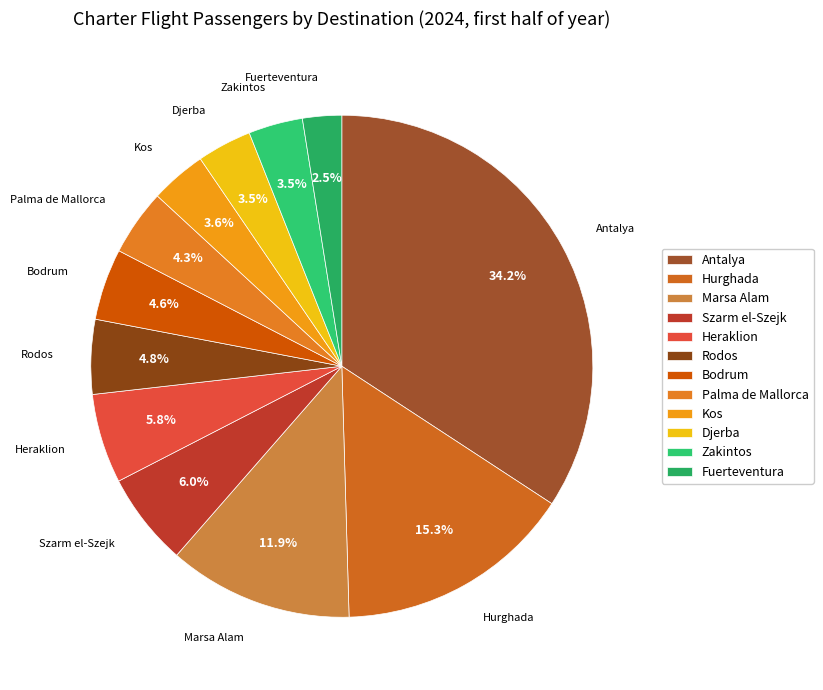

To the nearest percent, what percentage of the pie is Antalya?

34%